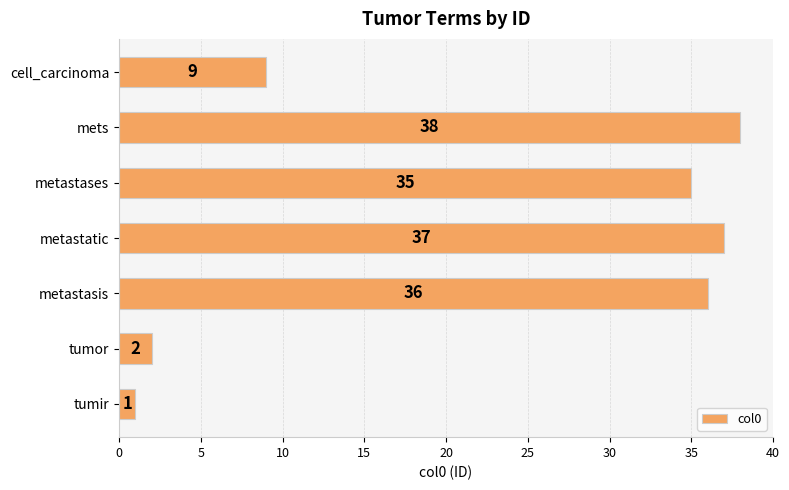

The chart shows a value of 35 at metastases. True or false?

True